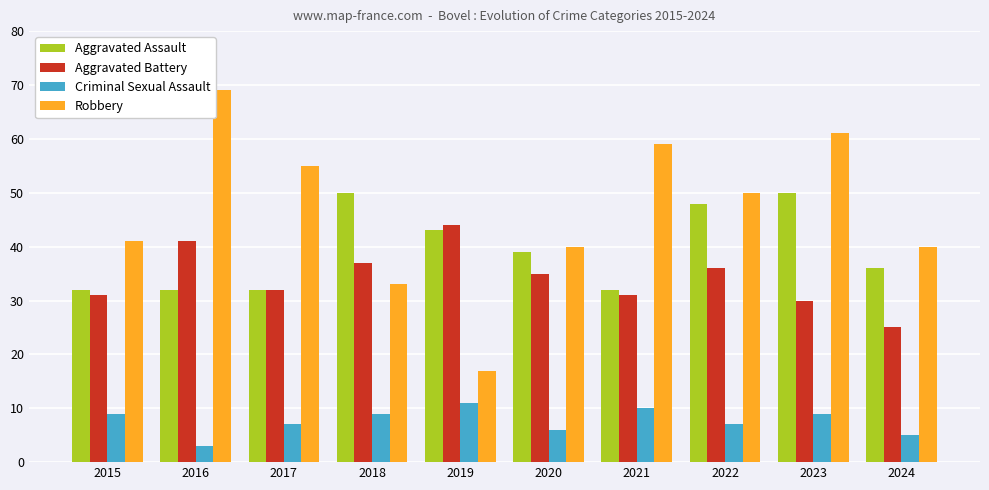

What is the approximate value of Aggravated Battery at 2017, to the nearest 5?

30